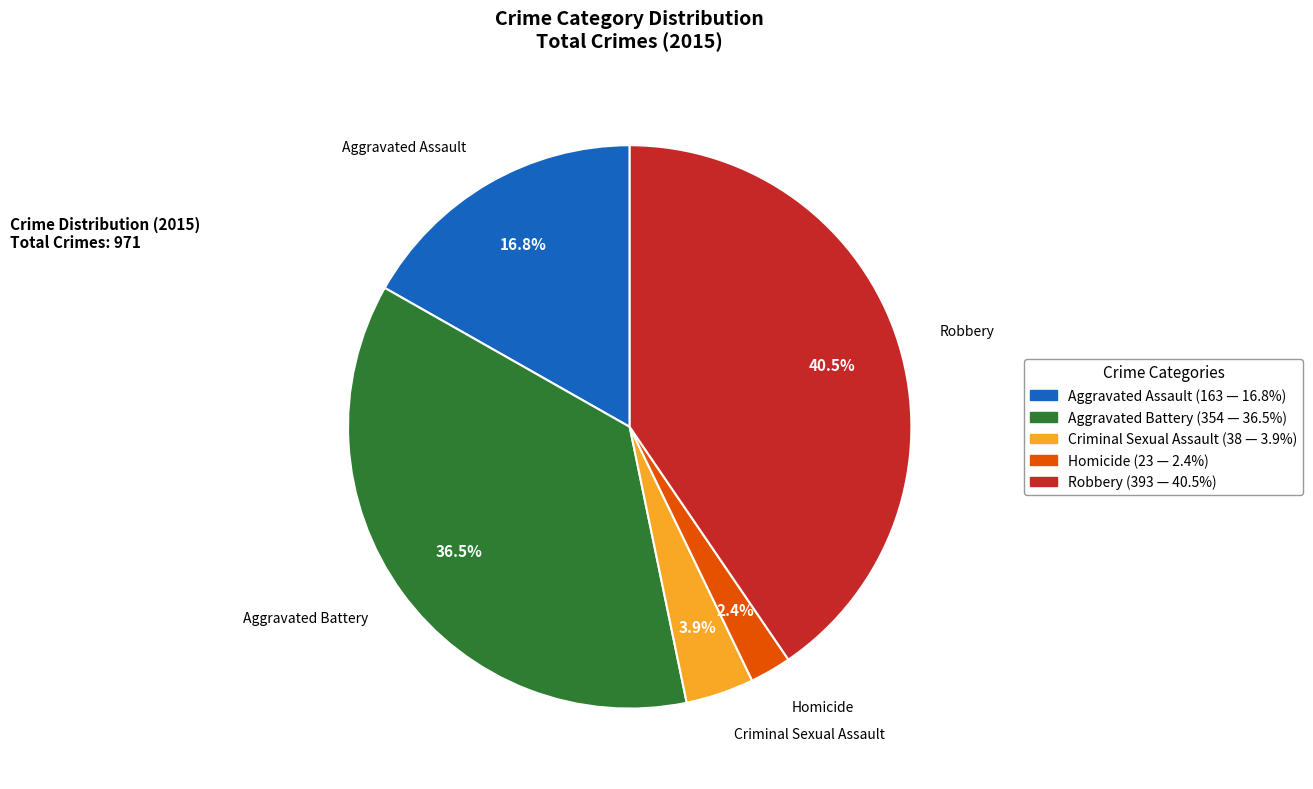

To the nearest percent, what is the combined percentage of Homicide and Aggravated Assault?

19%